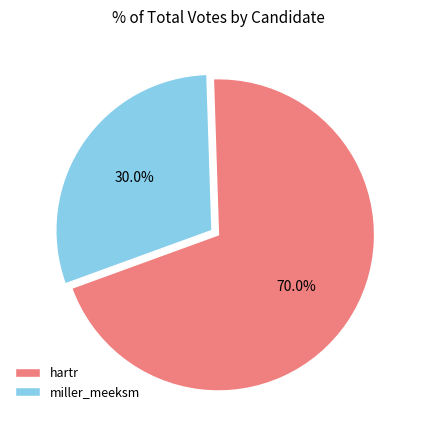

What portion of the pie excludes hartr?

30.0%